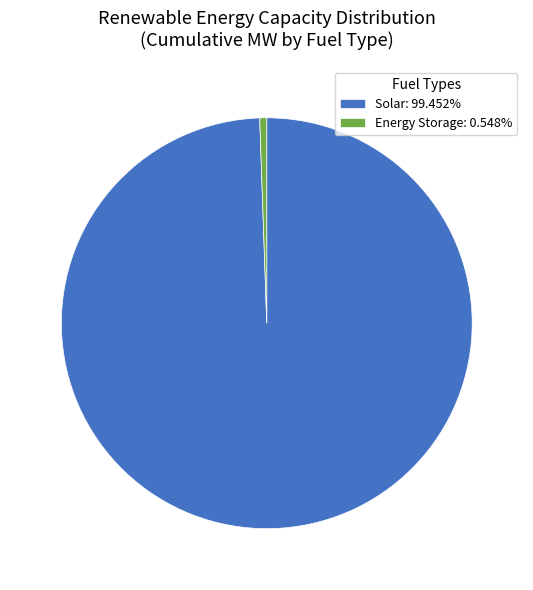

Is there a majority slice in this chart?

Yes